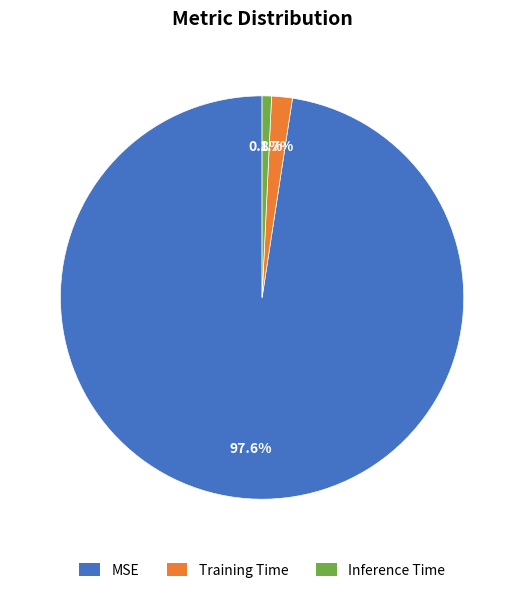

Does Inference Time account for over 50% of the chart?

No